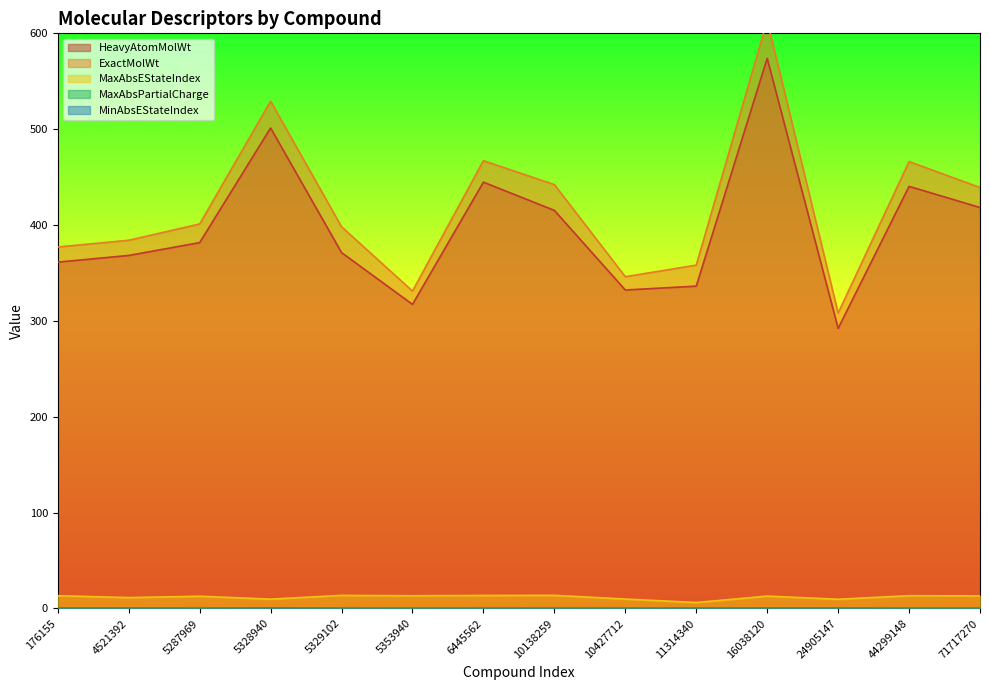

What is the spread (max minus min) of values at 5329102?

398.1